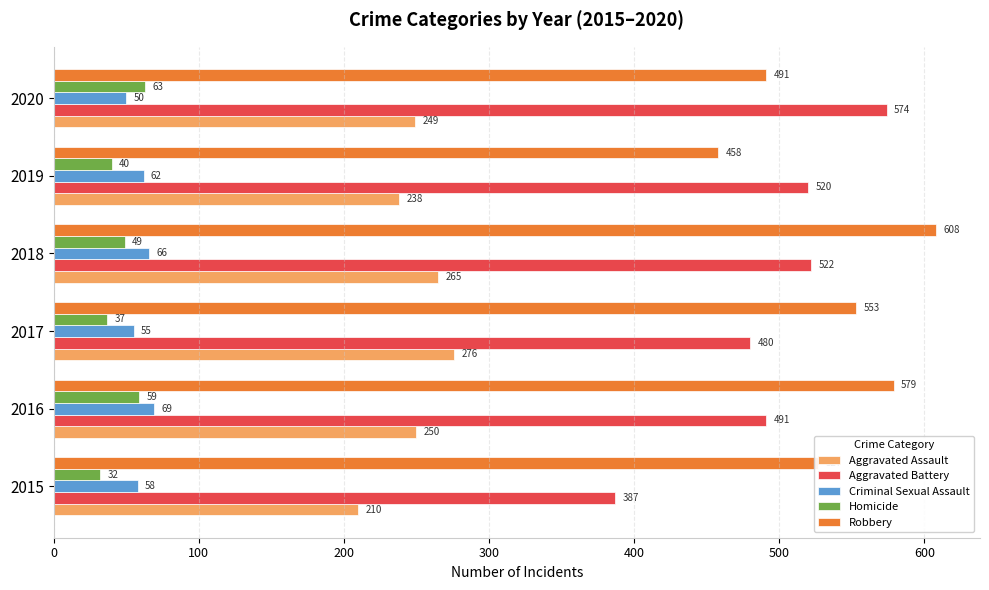

What are all the series names shown in the legend?

Aggravated Assault, Aggravated Battery, Criminal Sexual Assault, Homicide, Robbery